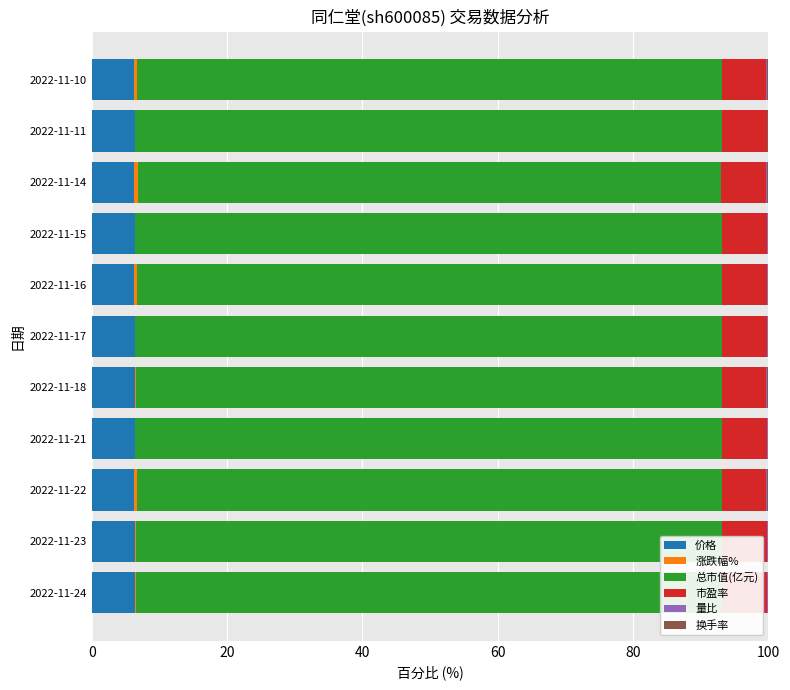

What is the maximum value for 价格?

6.3